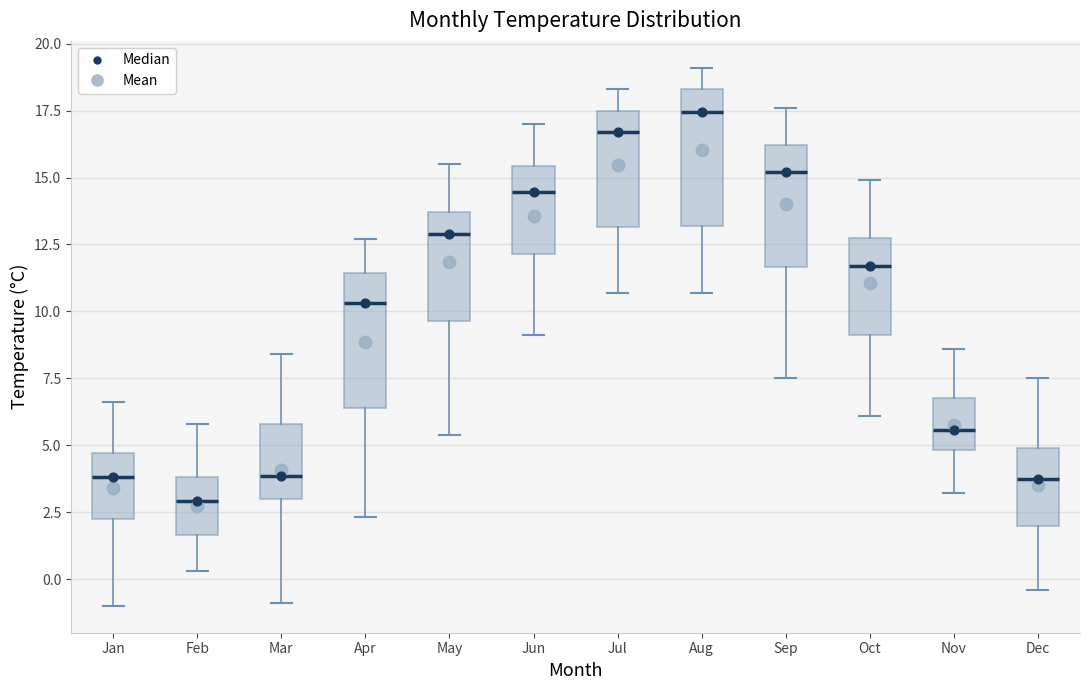

Where is the upper edge of the box for Jun on the y-axis? The values are not printed on the chart, so give them approximately, as read against the axis.

15.5